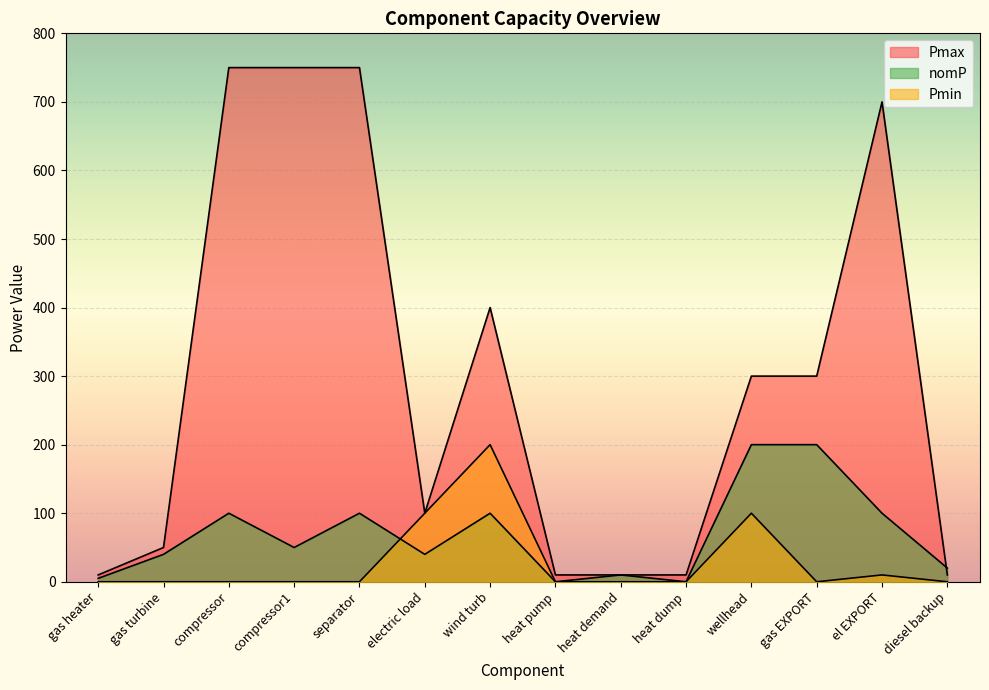

Read the nomP value at wind turb, to the nearest 10.

100